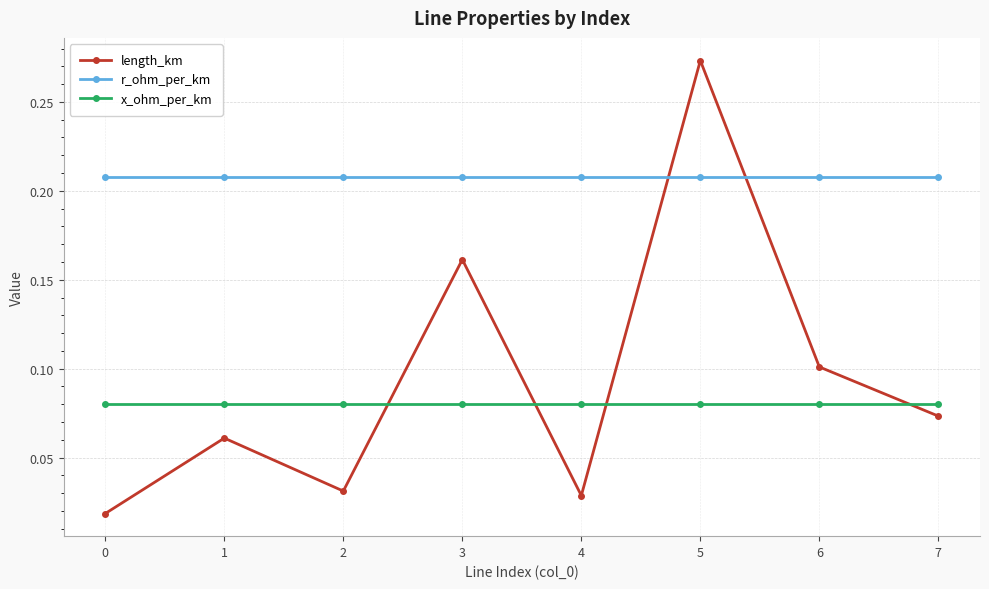

After their last crossing, which series has the higher values: r_ohm_per_km or length_km?

r_ohm_per_km